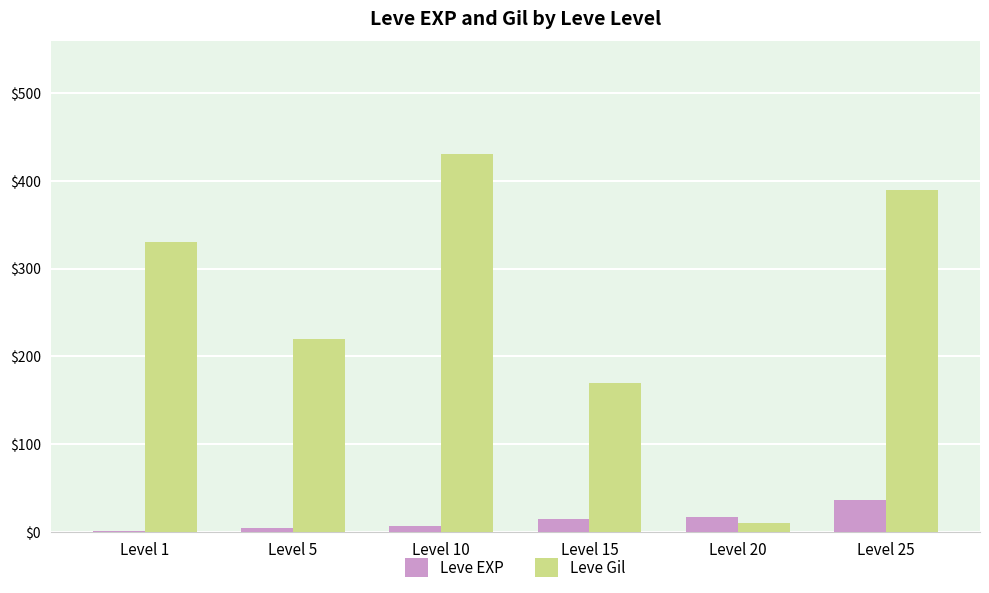

Which series has the largest range (max minus min)?

Leve Gil